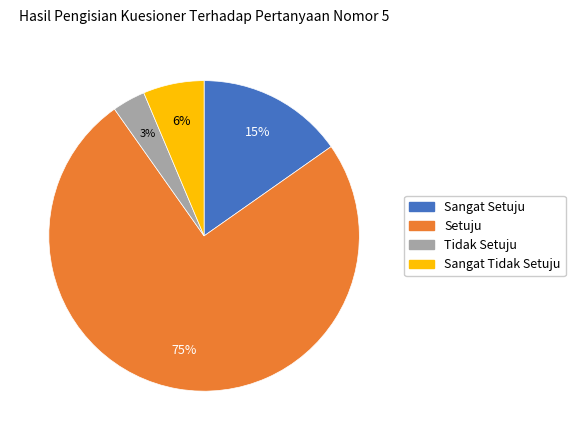

Is there any slice that represents more than half of the pie?

Yes